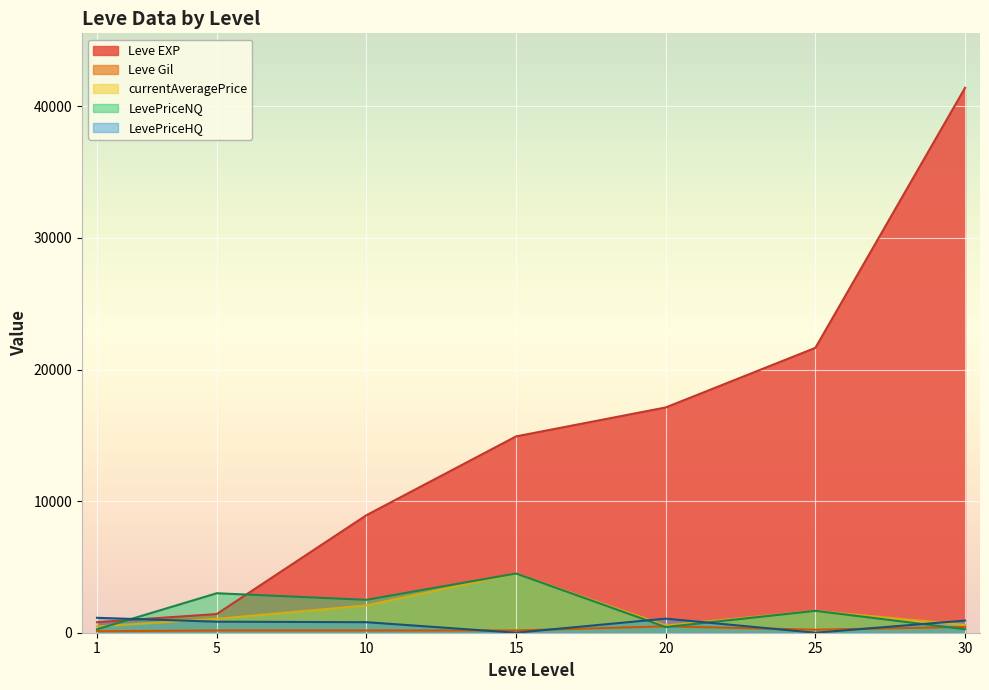

Is the value of Leve EXP at 10 greater than the value of Leve Gil at 10?

Yes